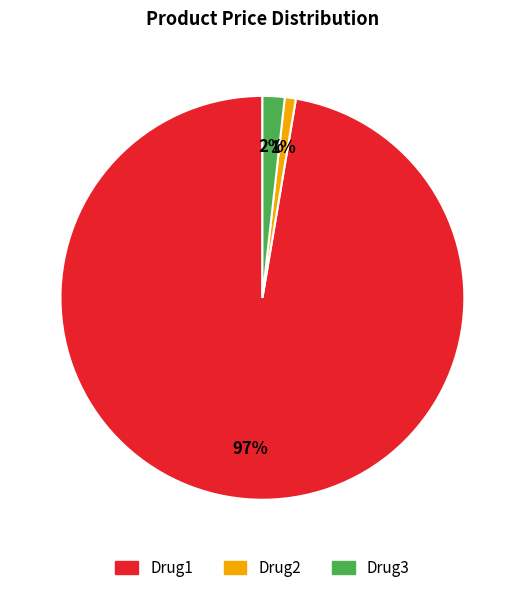

To the nearest percent, what is the difference between the largest and smallest slice percentages?

96%